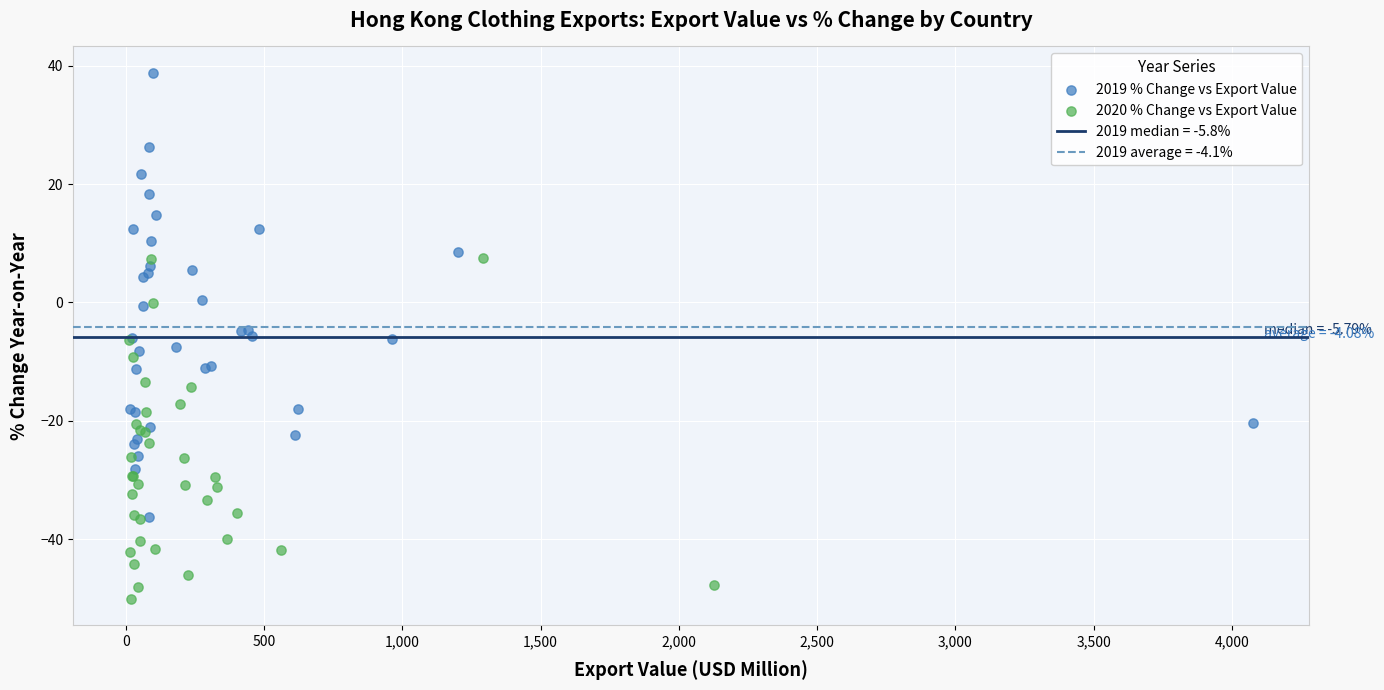

Which series contains the lowest Y value?

2020 % Change vs Export Value